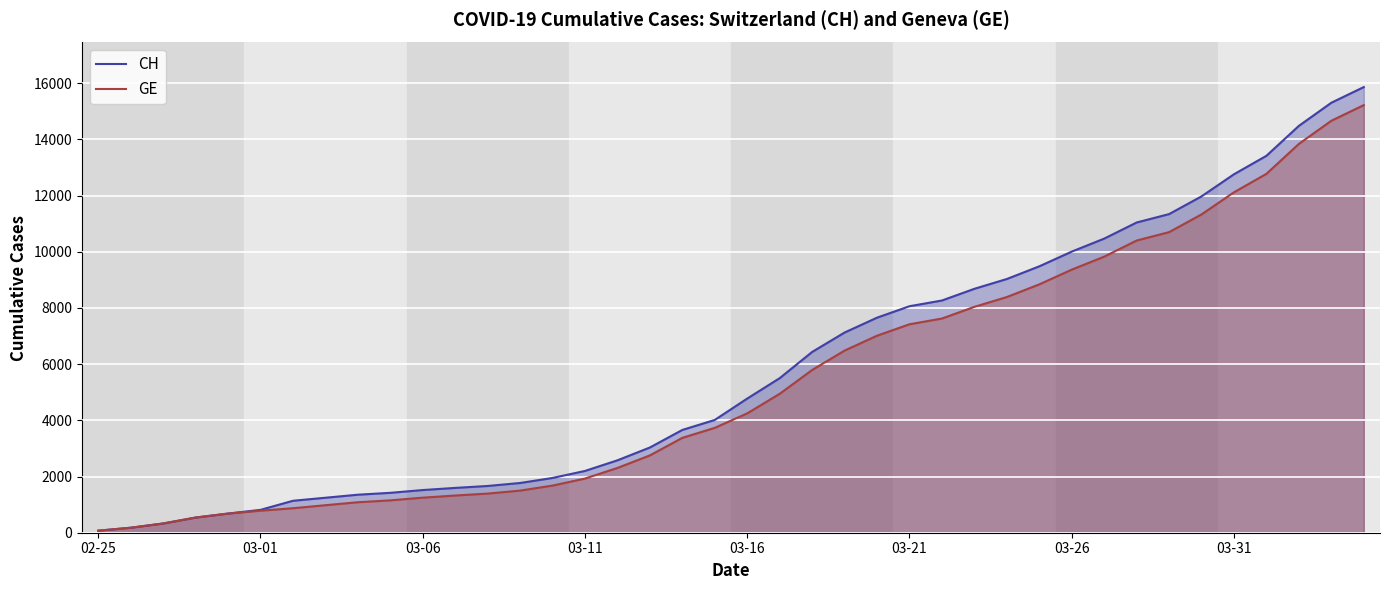

What are all the series names shown in the legend?

CH, GE